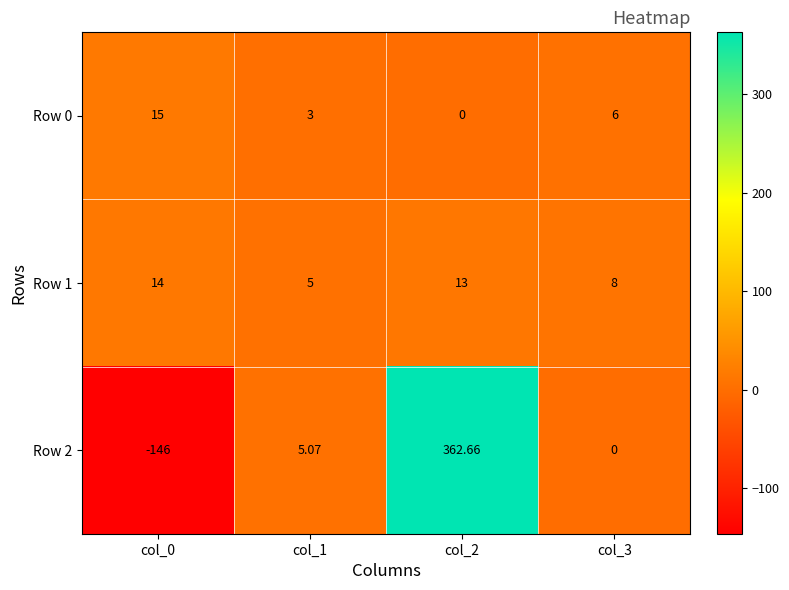

Is the value of Row 2 at col_2 greater than the value of Row 0 at col_0?

Yes